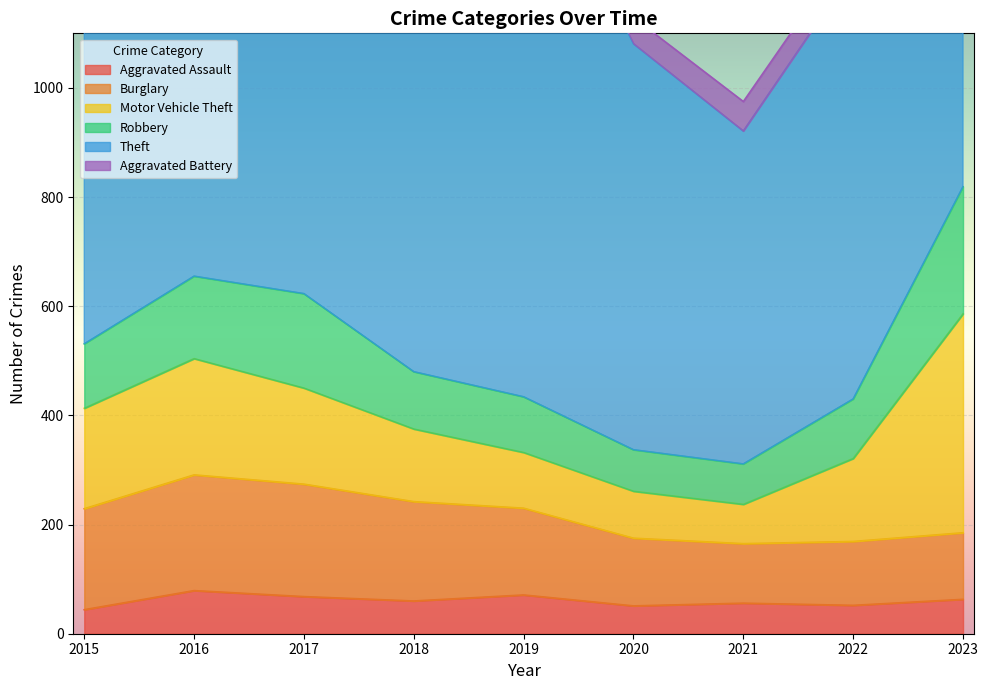

True or false: Burglary has more than 2 interior local peaks.

False